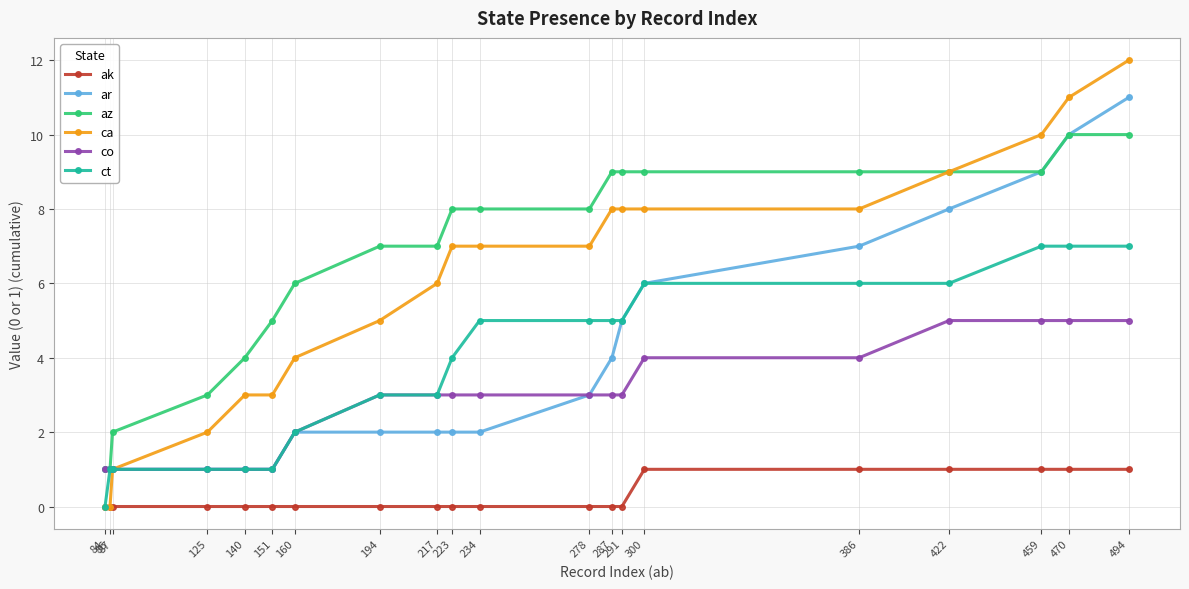

How many data points does each series have?

20